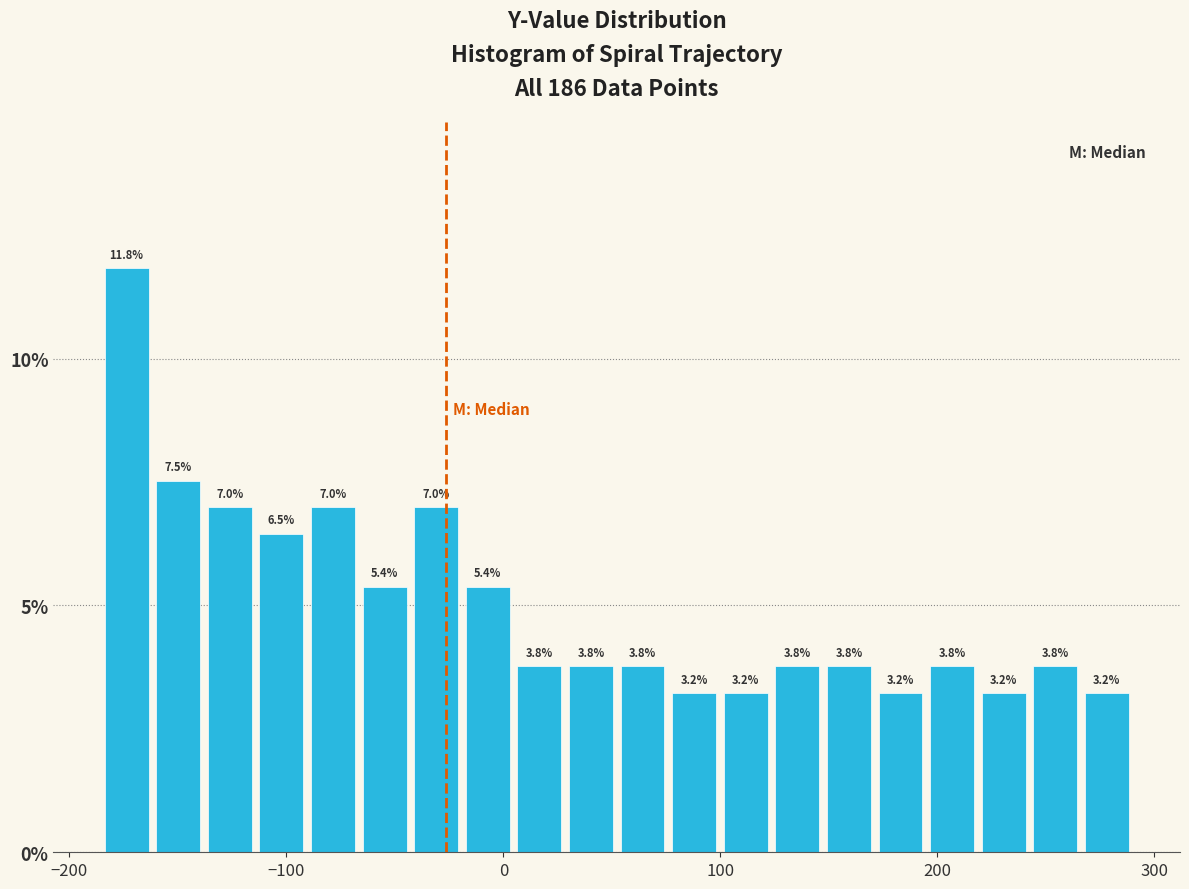

Around what value on the x-axis is the tallest bar? Give the approximate position of its centre, as read against the axis.

-170